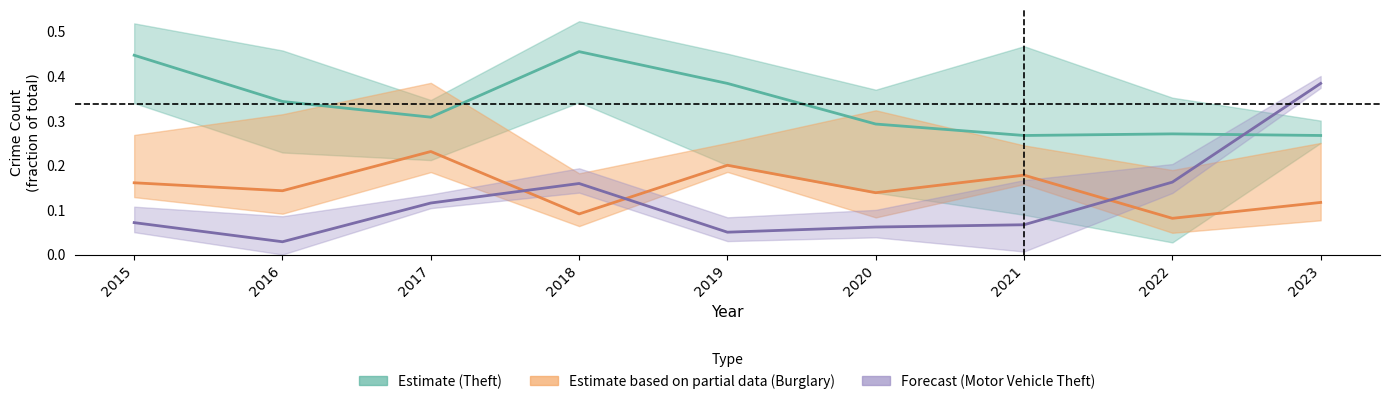

At 2023, list the series in order from largest to smallest.

Motor Vehicle Theft (forecast), Theft (estimate), Burglary (partial)